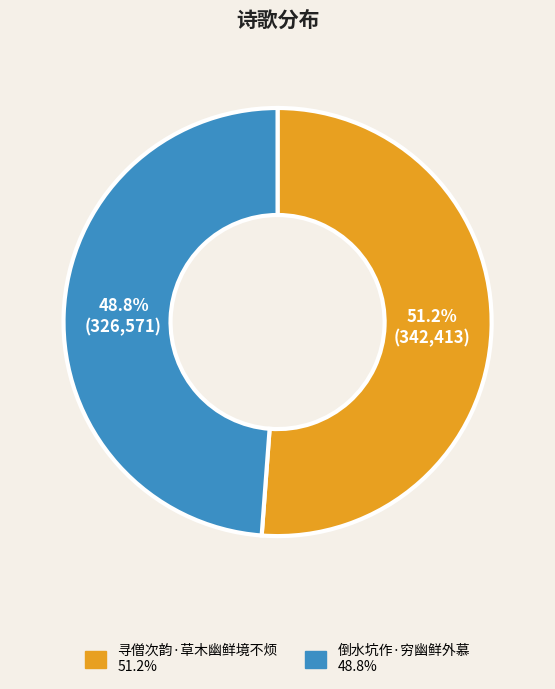

How many segments does this pie chart have?

2